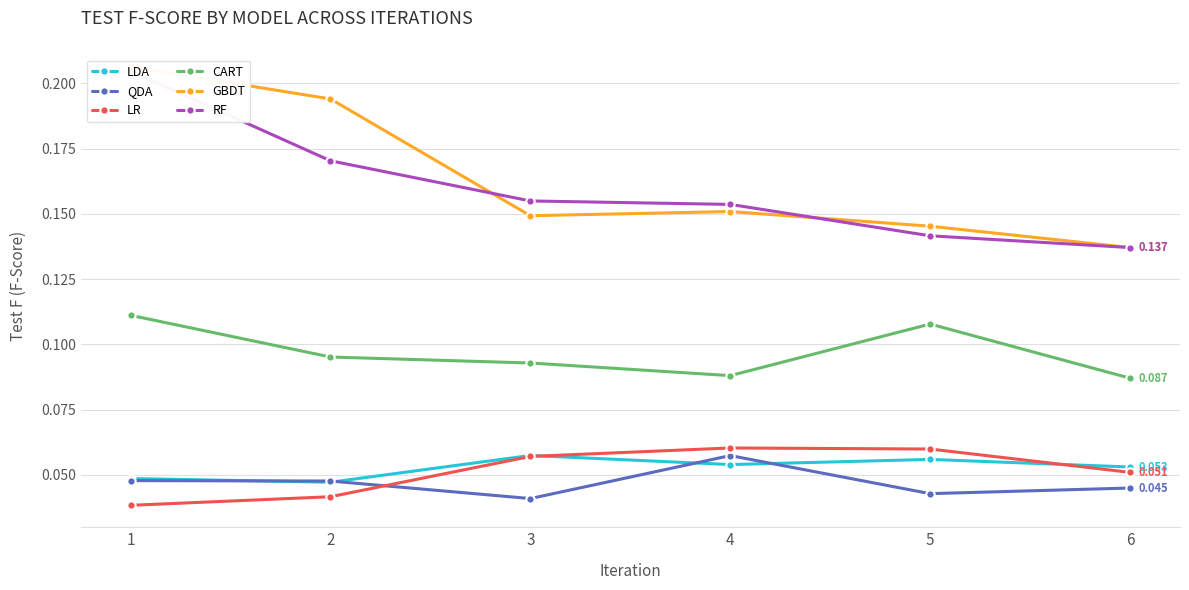

Is this an area chart (filled region under the line)?

No